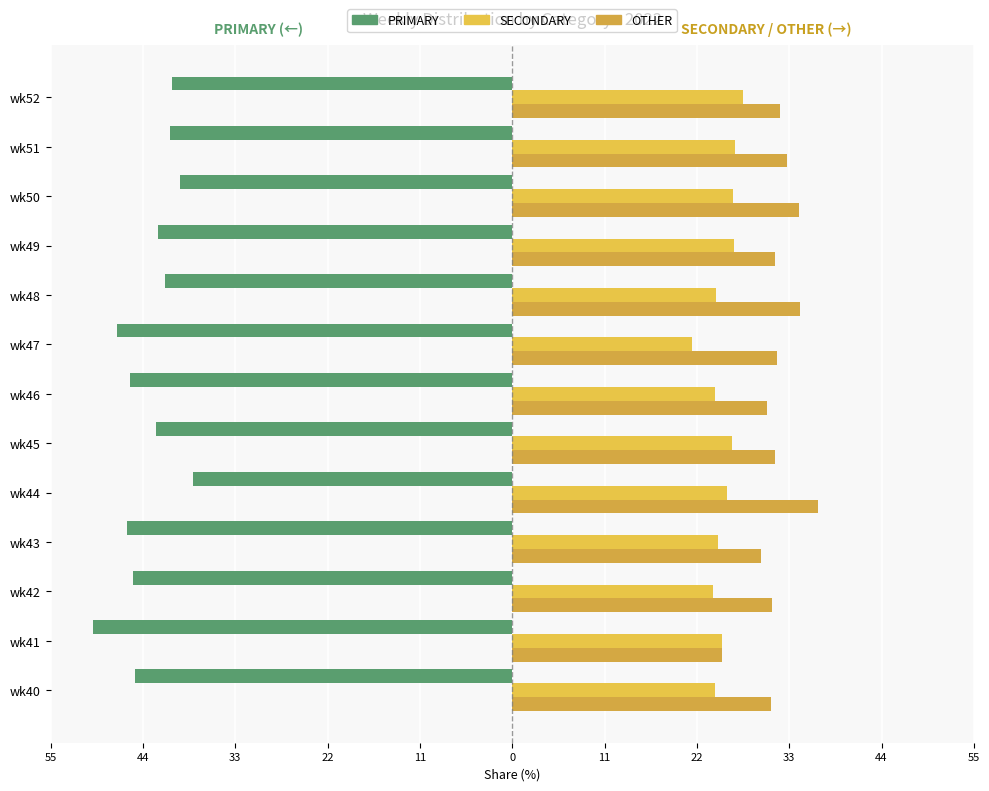

Count the number of categories in the chart.

13